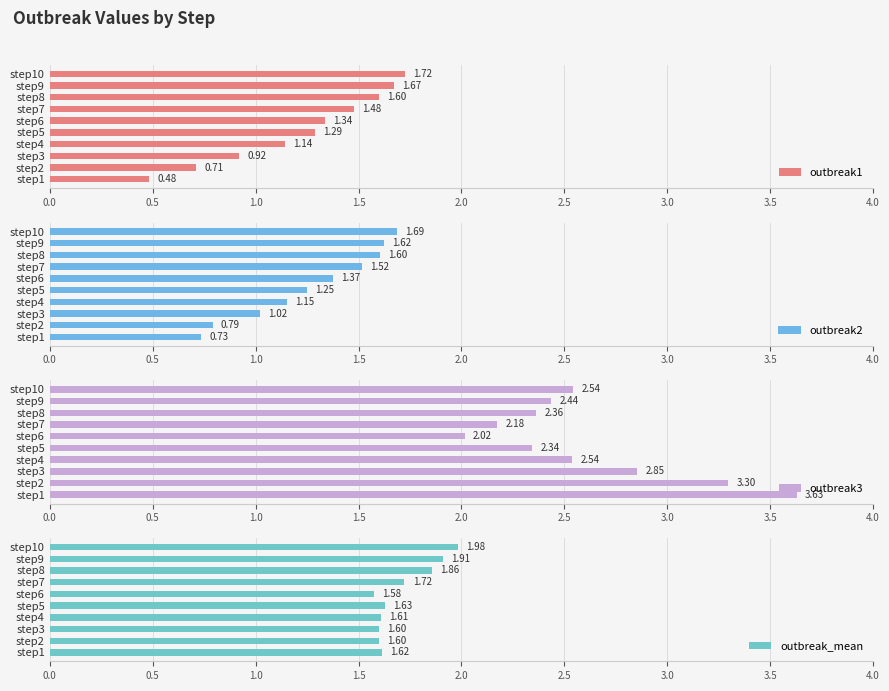

What are all the series names shown in the legend?

outbreak1, outbreak2, outbreak3, outbreak_mean